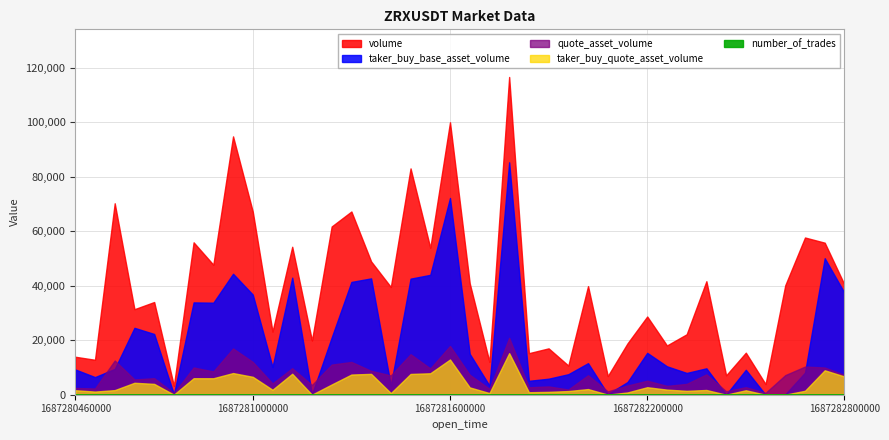

At how many categories does at least one series exceed 92637?

3